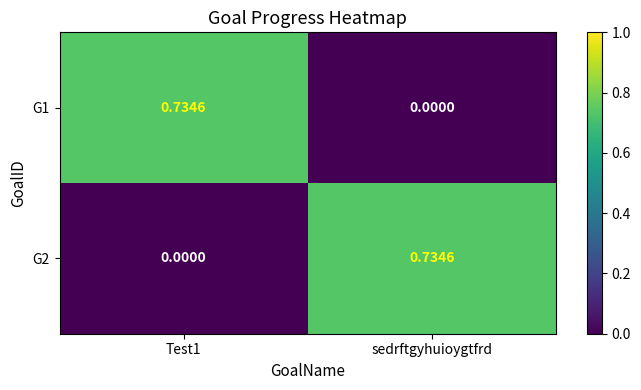

Is the value of G1 at Test1 greater than the value of G2 at Test1?

Yes